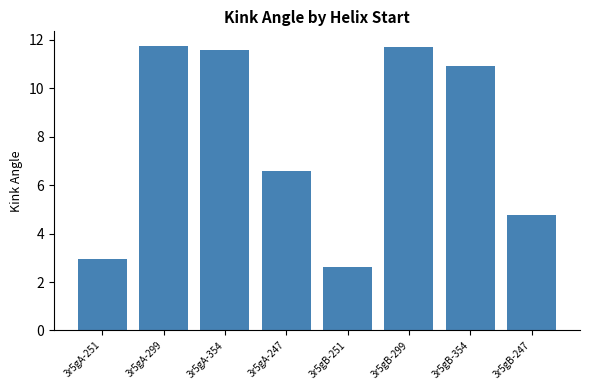

What is the change in value from 3r5gA-247 to 3r5gB-251?

-4.0